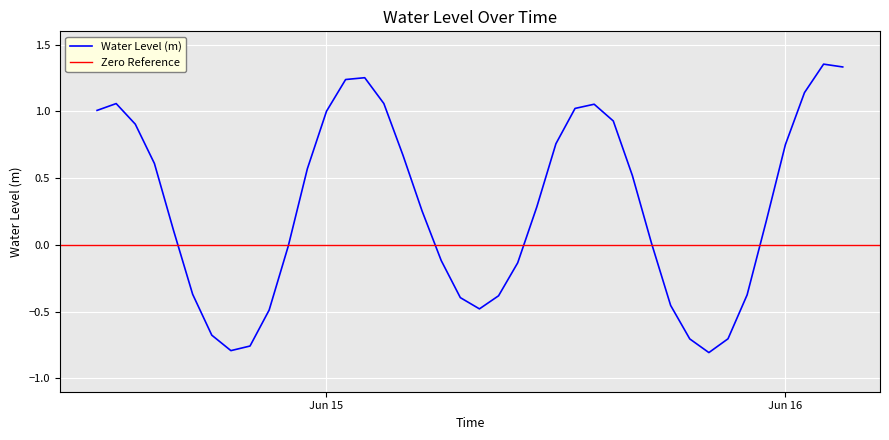

What is the difference between the second highest and second lowest values?

2.1